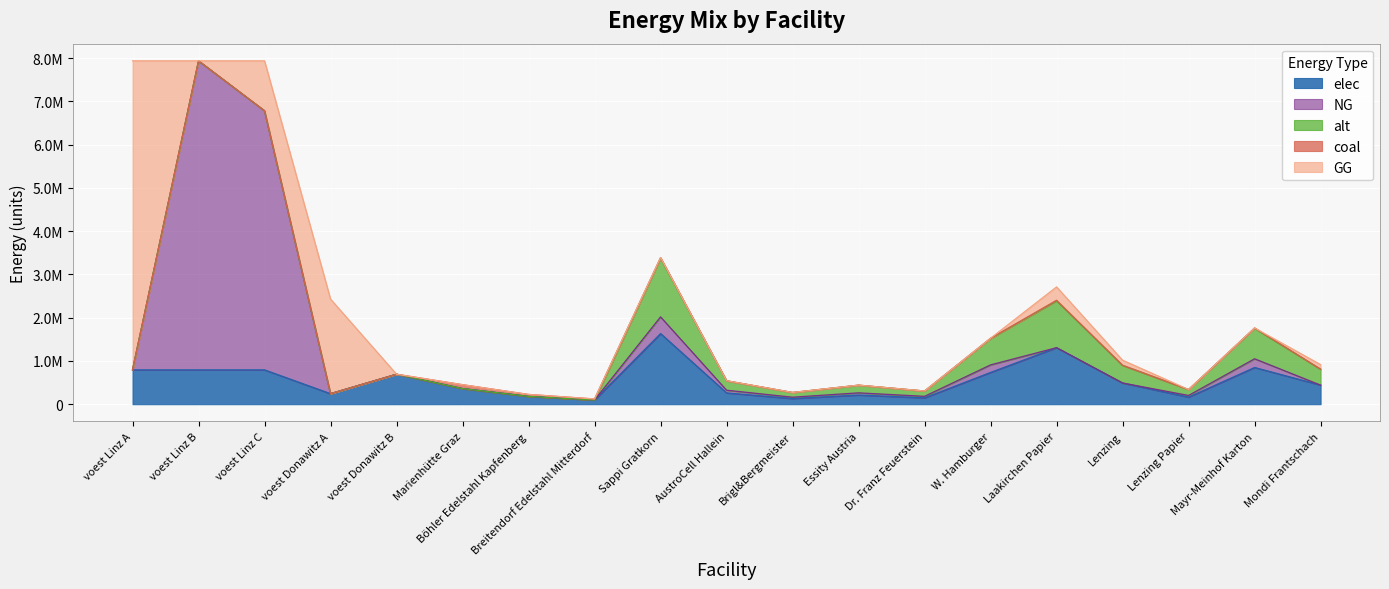

What position from the right is voest Donawitz A?

16